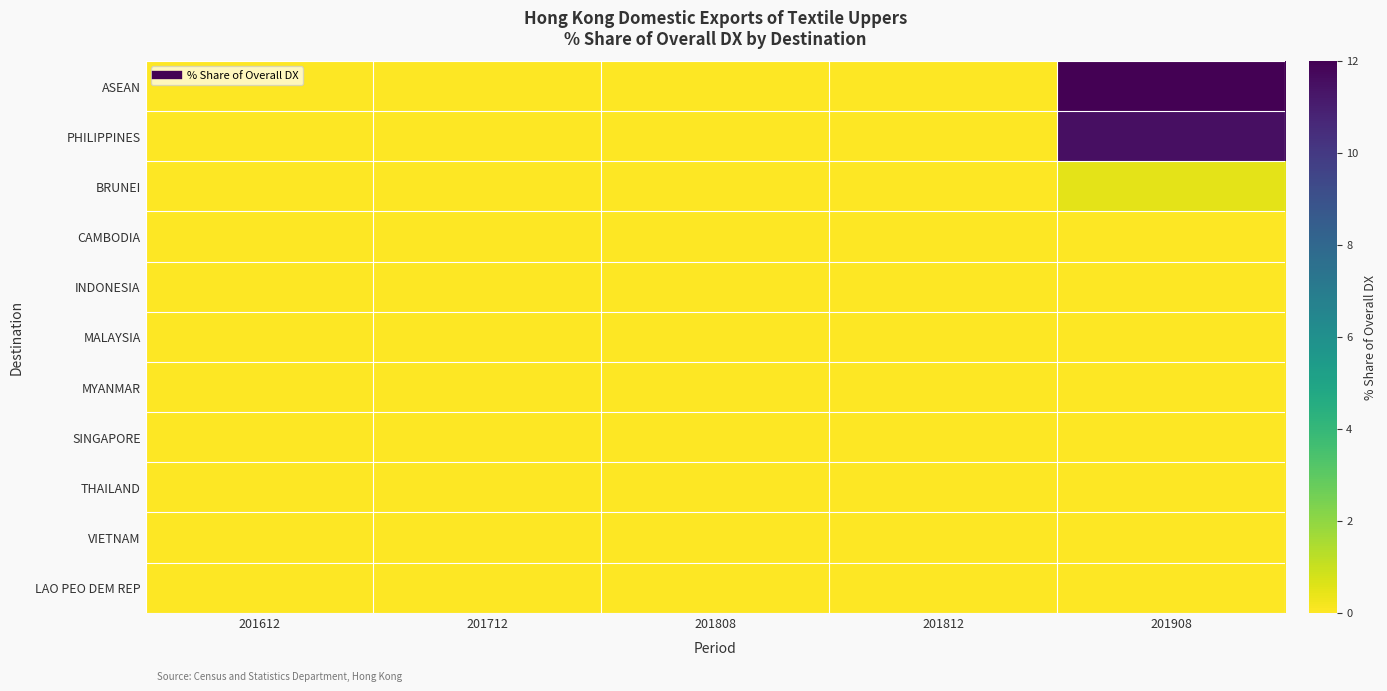

Between 201808 and 201712, which is larger?

201808